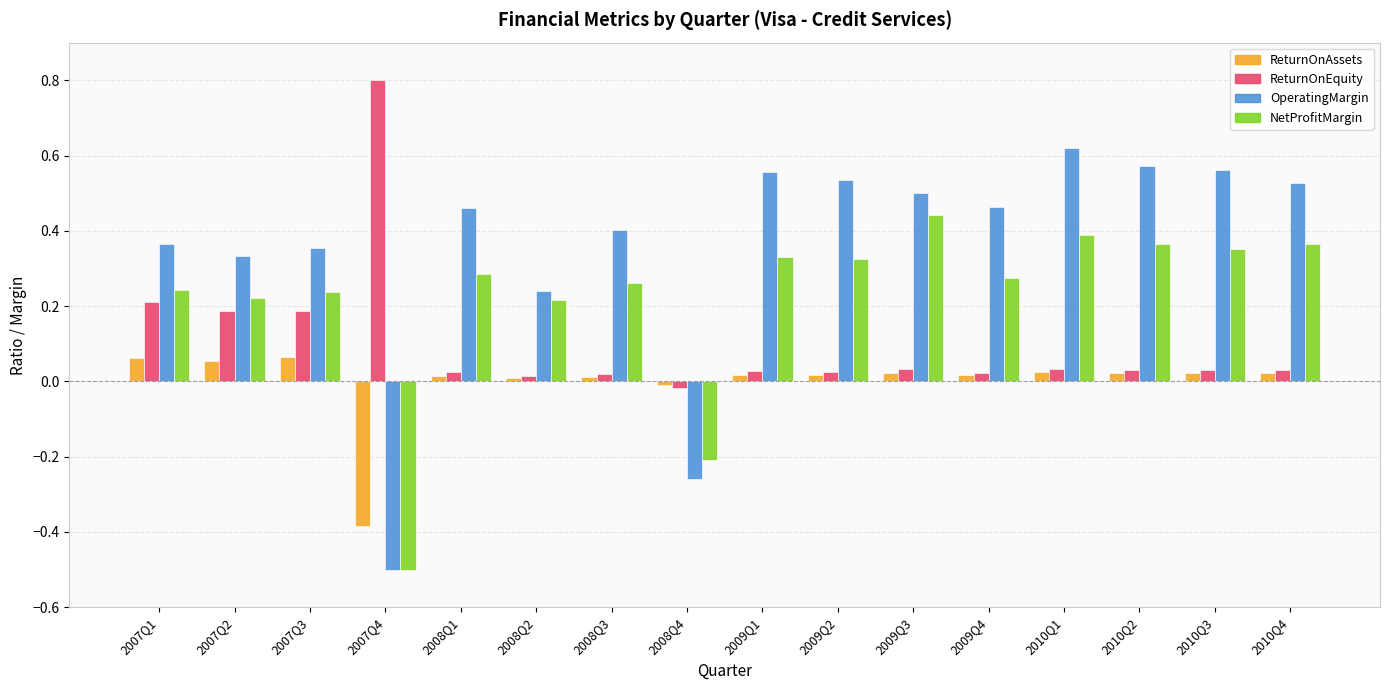

The ReturnOnEquity series shows 0.4 at 2007Q1. True or false?

False